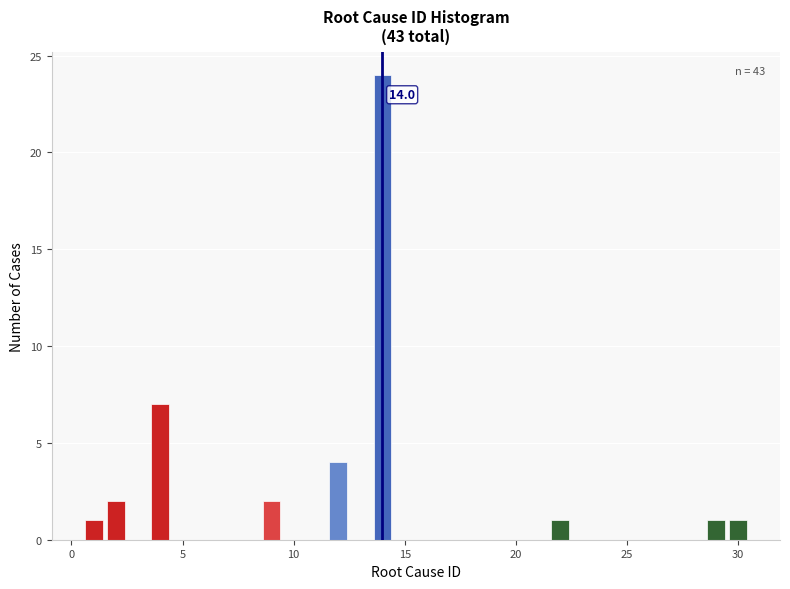

Around what value on the x-axis is the tallest bar? Give the approximate position of its centre, as read against the axis.

14.0